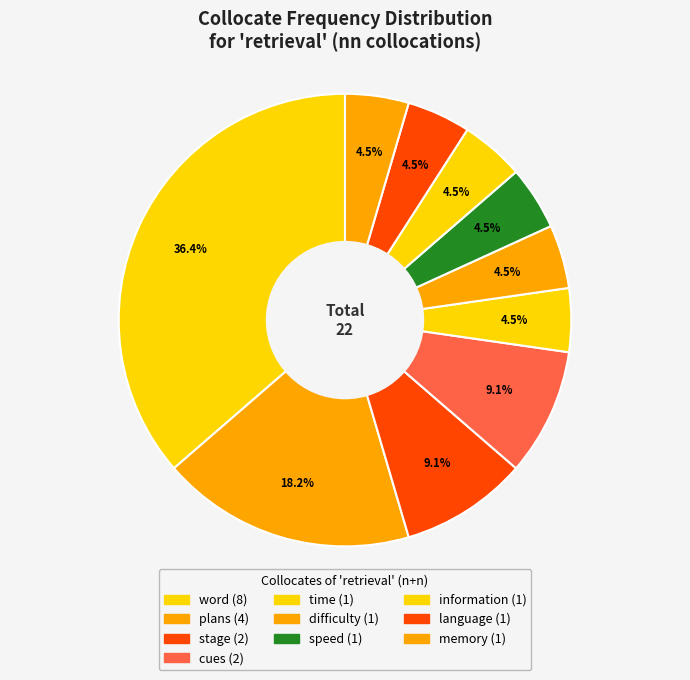

Count the number of slices in the pie.

10